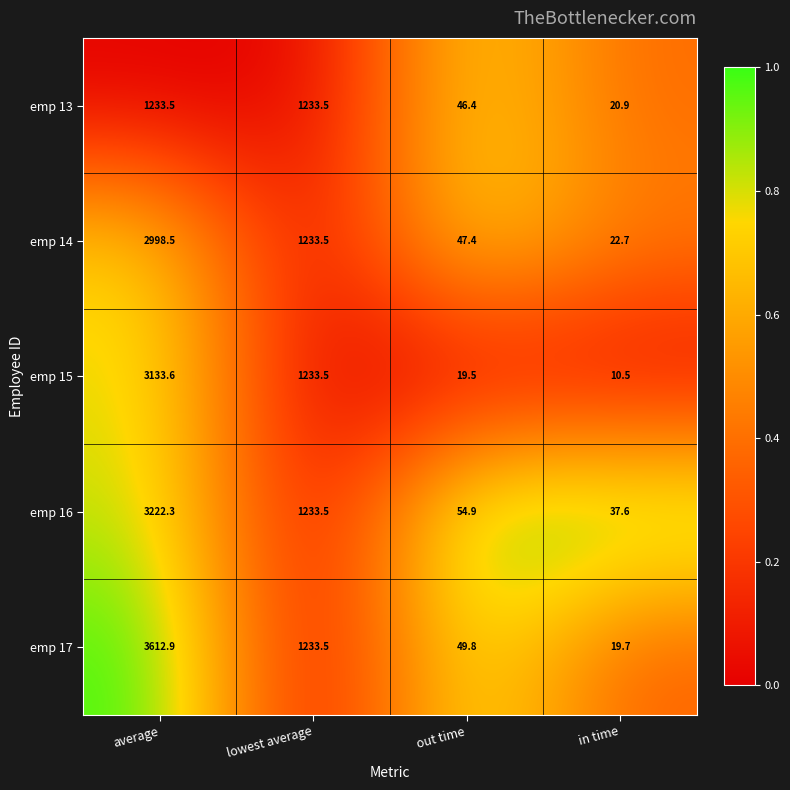

Which series changed the most between average and in time?

emp 17